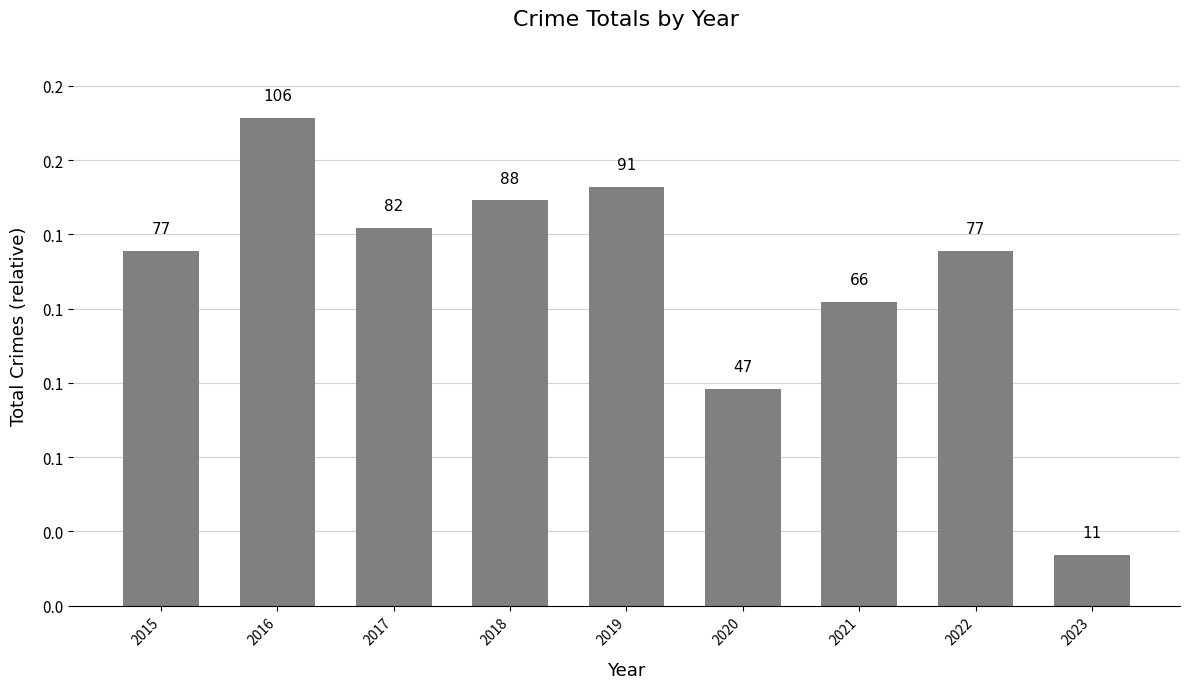

Are the bars horizontal?

No